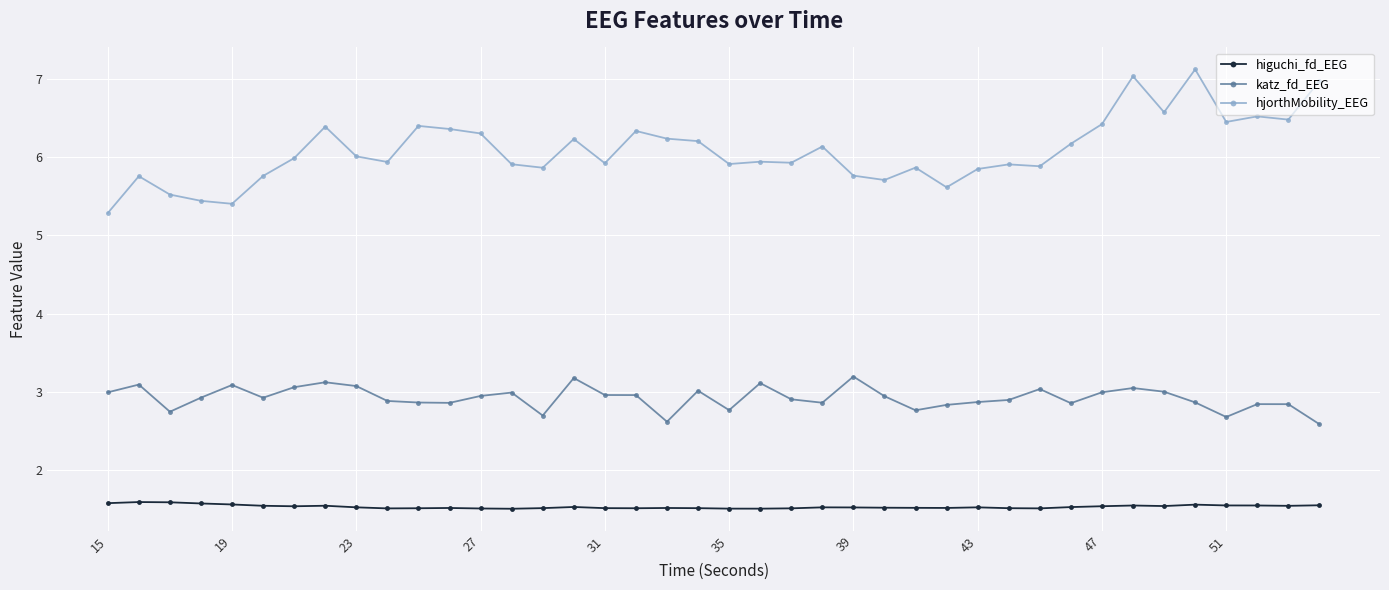

What is the lowest value of the katz_fd_EEG series?

2.6